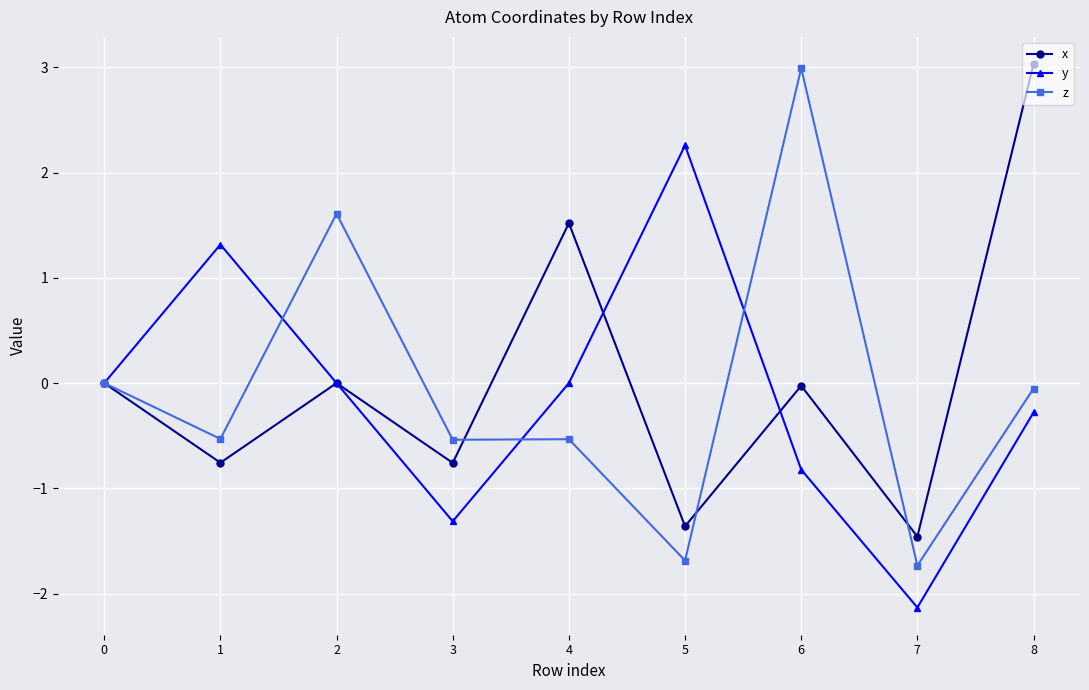

True or false: y and x intersect in this chart.

True